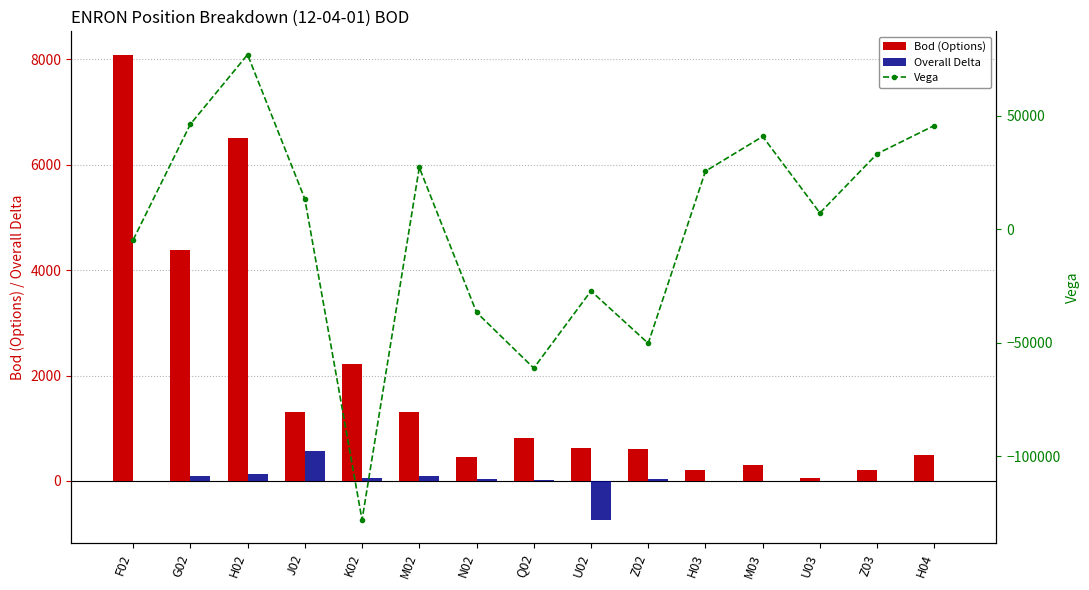

What is the highest value of the Overall Delta series?

573